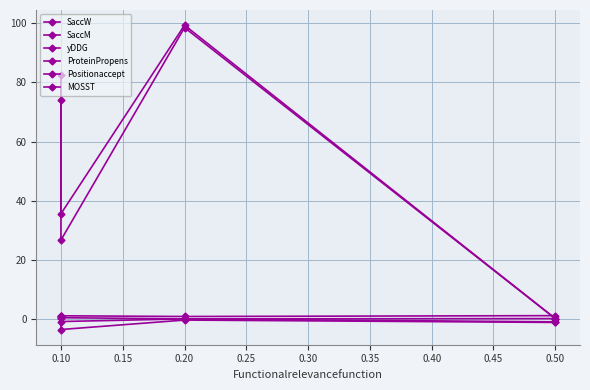

In MOSST, how many points are lower than both neighbors (excluding endpoints)?

1